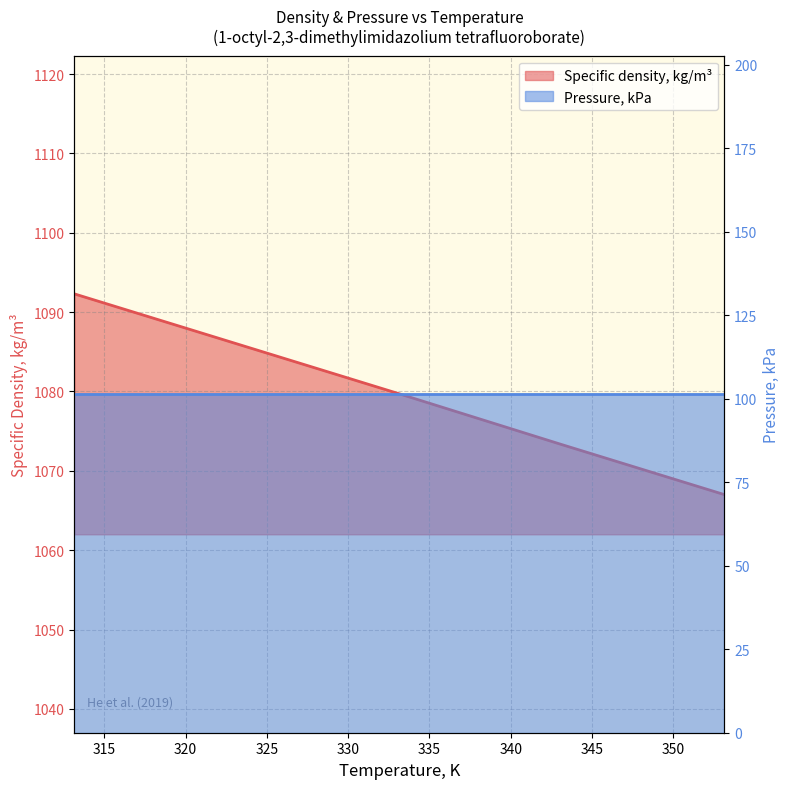

True or false: the data shows 1073.3 at 343.15.

True